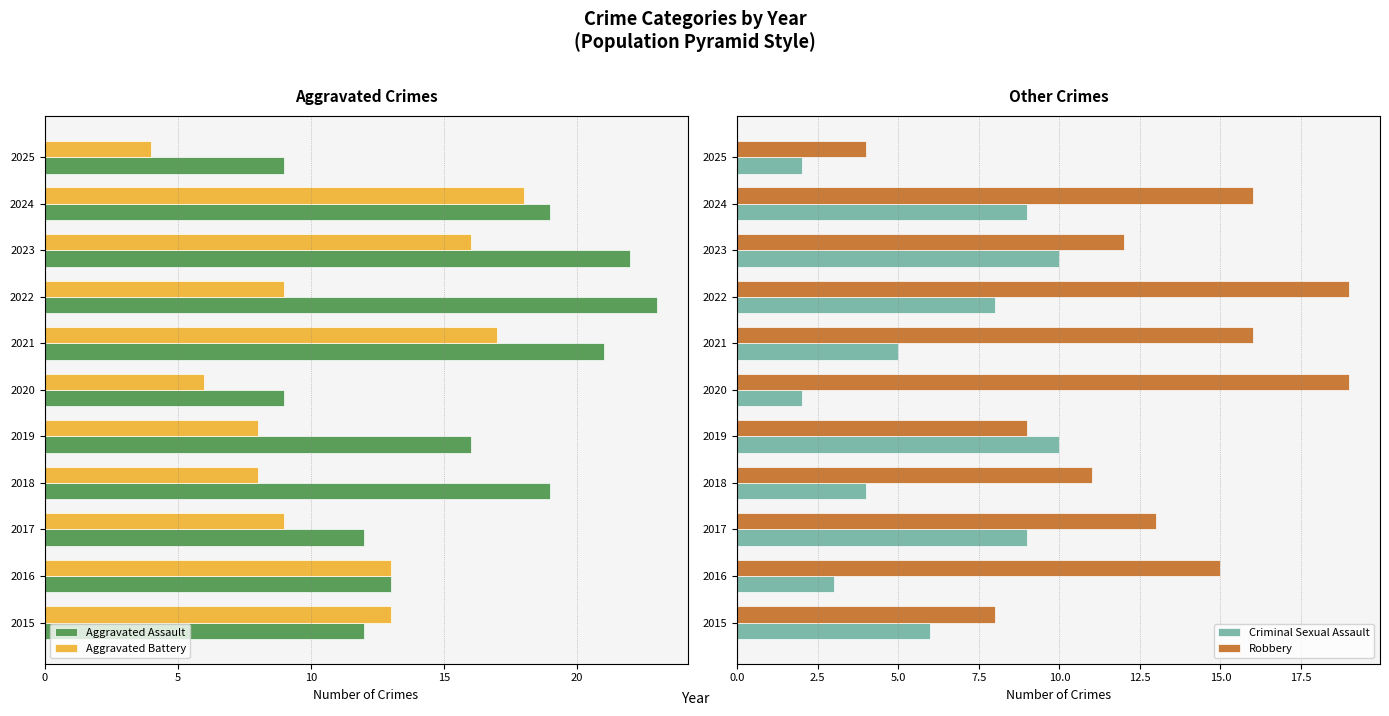

What is the difference between the maximum and minimum values in the Robbery series?

15